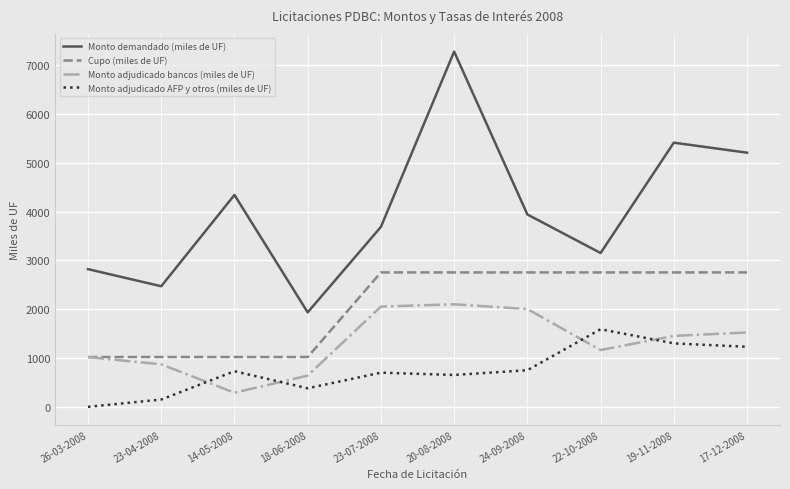

How many interior local peaks does the Monto adjudicado bancos (miles de UF) series have?

1